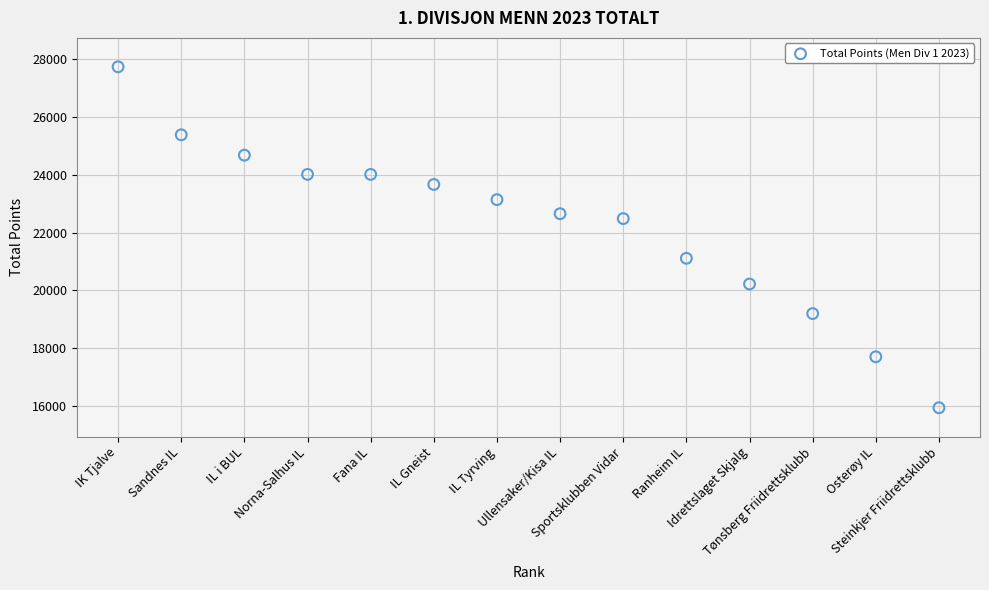

What is the range of Y values (max minus min)?

11787